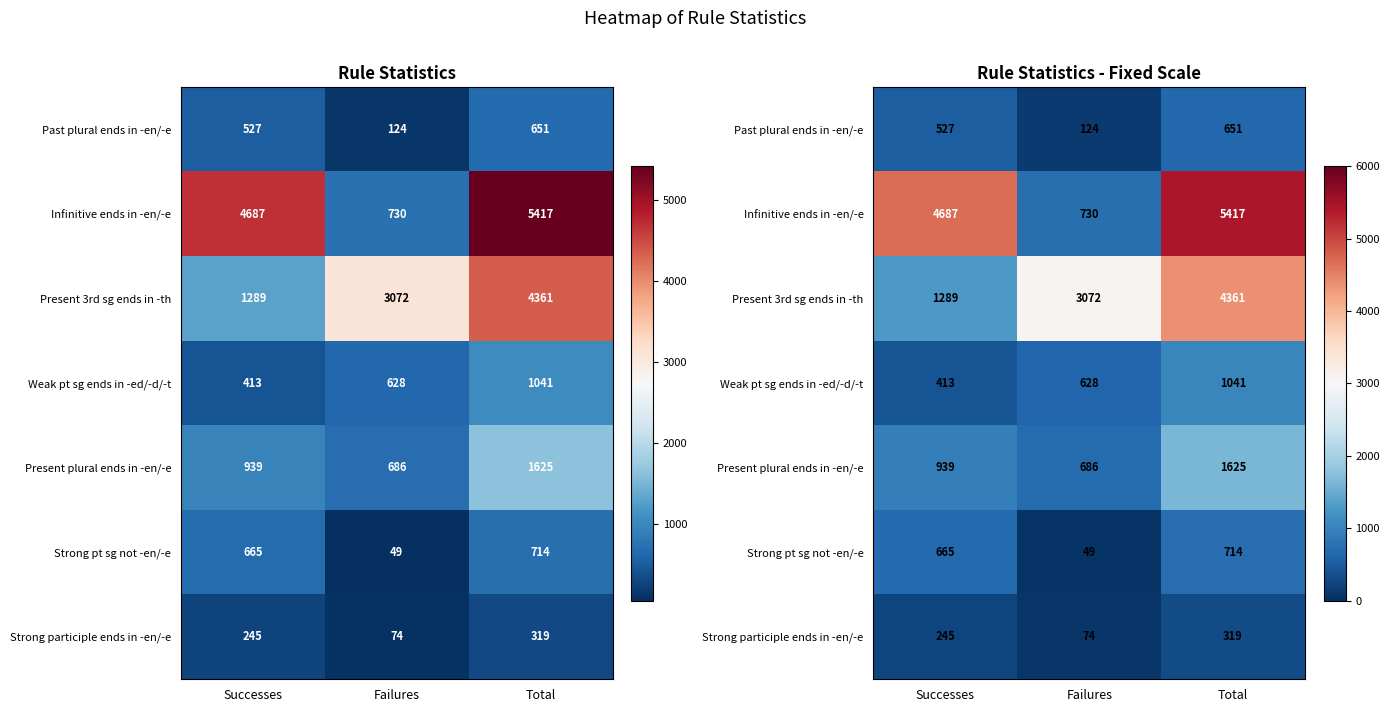

What is the spread (max minus min) of values at Failures?

3023